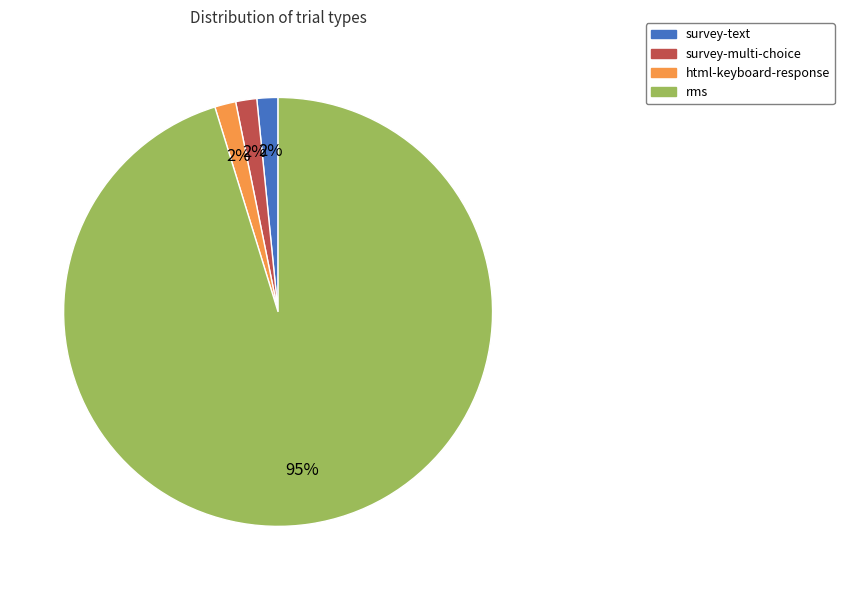

What is the largest slice in the pie chart?

rms